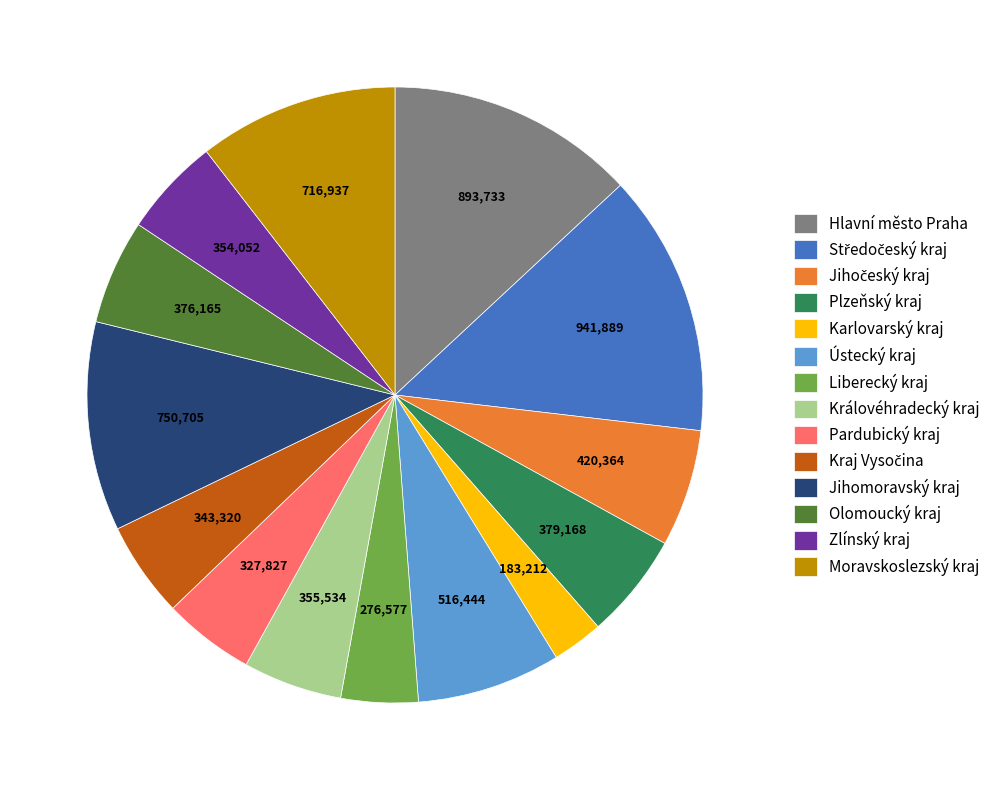

Is there any slice that represents more than half of the pie?

No